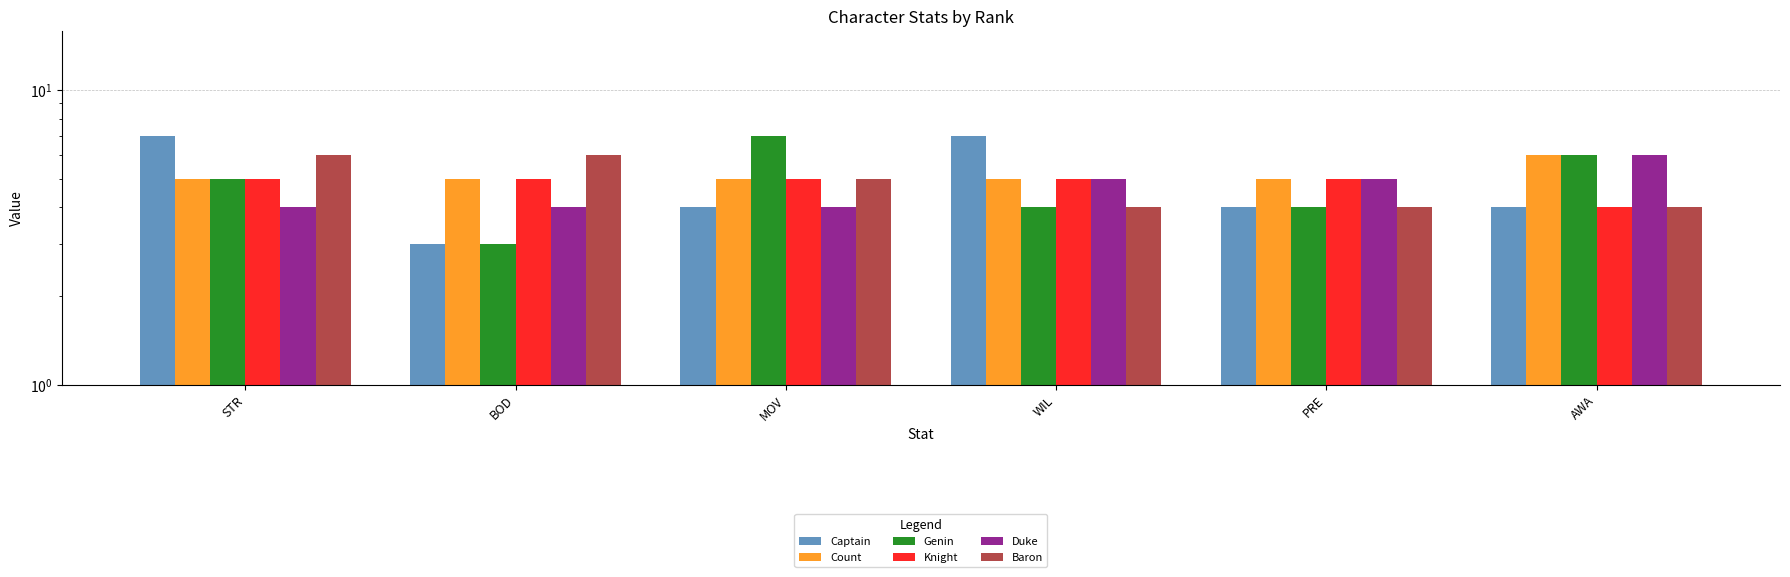

Is it true that Captain equals 7 at WIL?

True